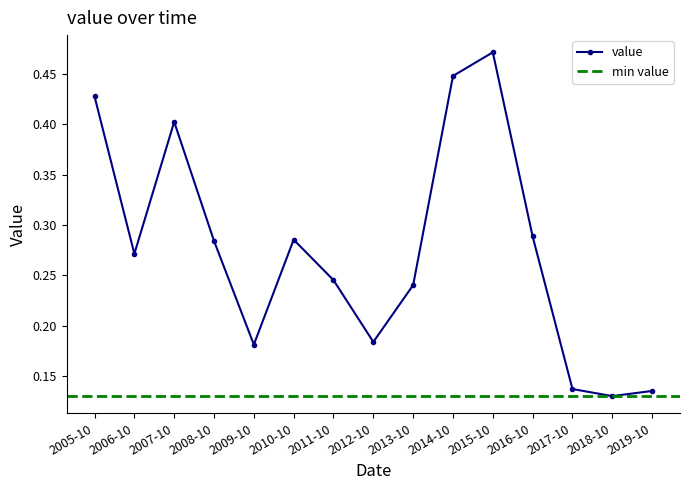

Where is the first local maximum for value?

2007-10